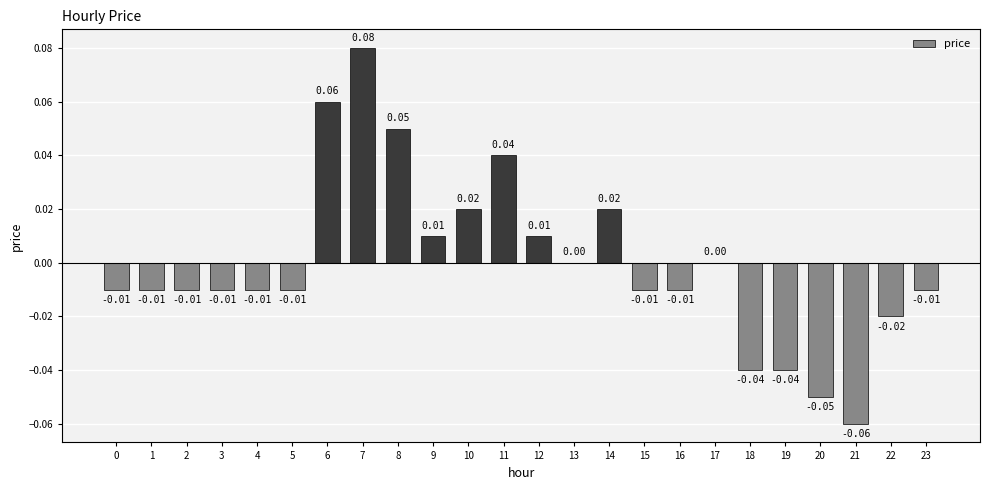

Which label corresponds to the largest value in the chart?

7